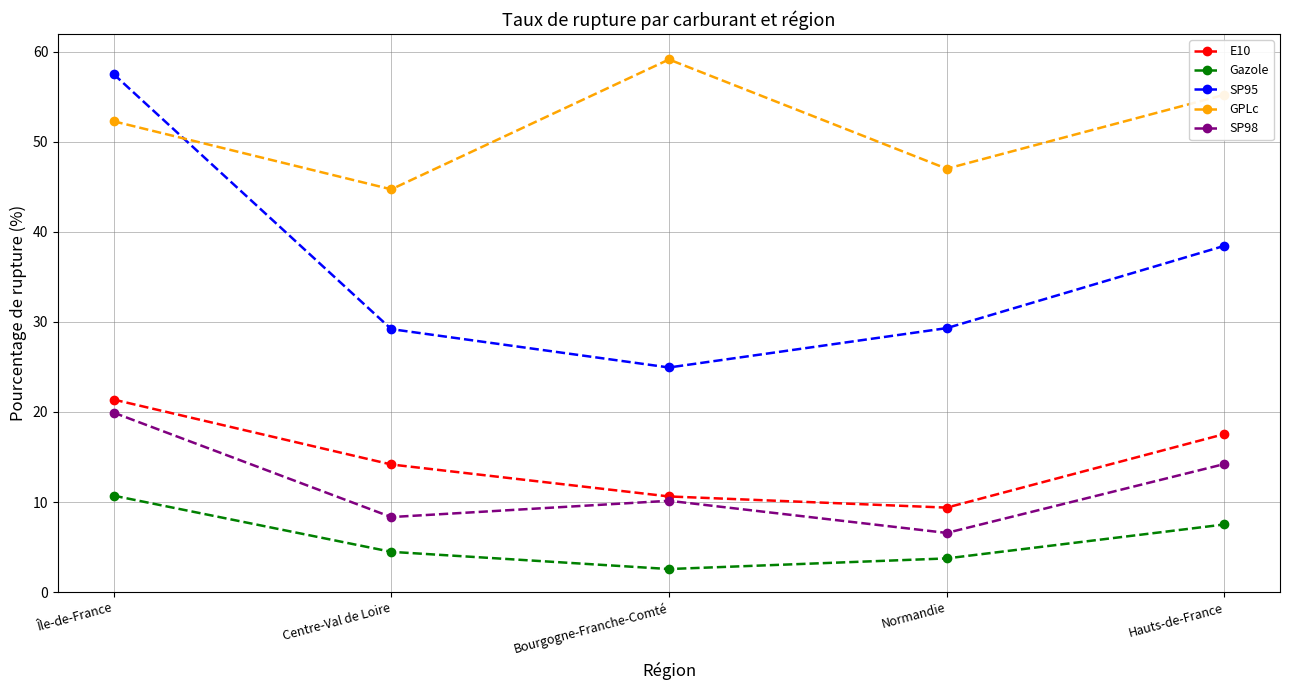

The value of GPLc at Centre-Val de Loire is 44.7. True or false?

True